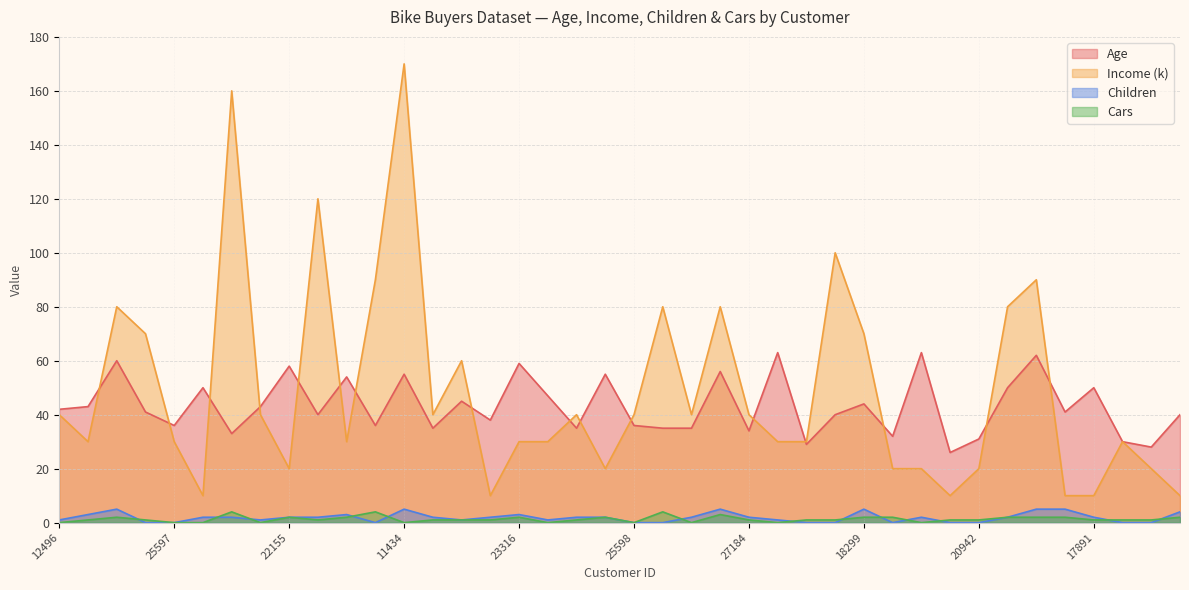

Where is the first local minimum for Income (k)?

24107